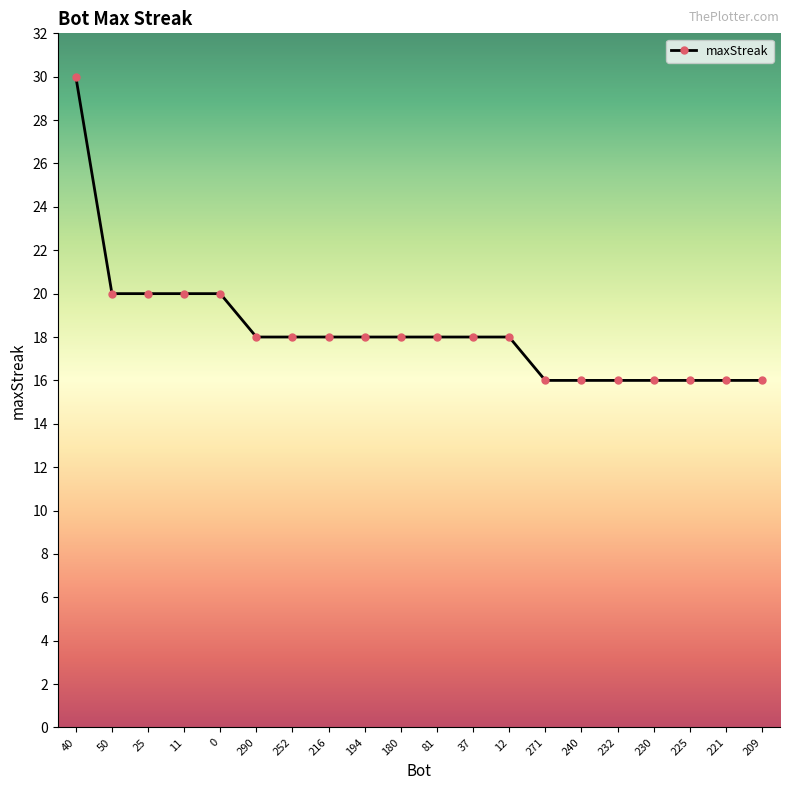

What is the change in value from 40 to 225?

-14